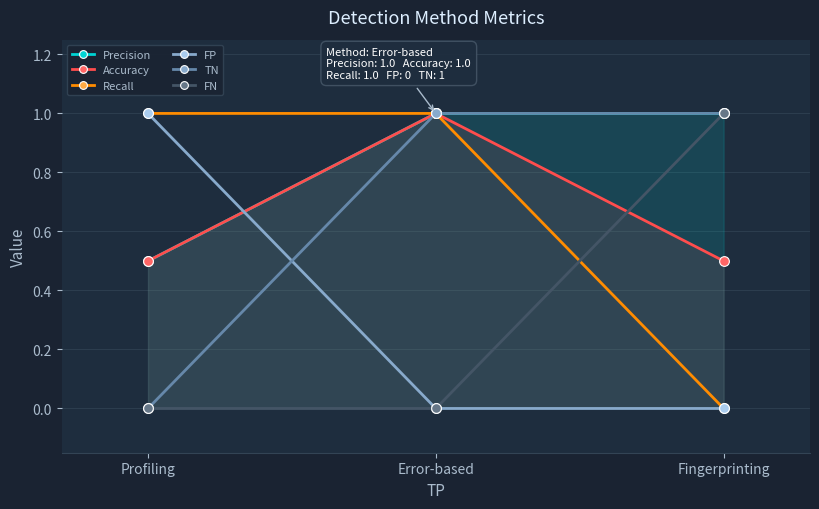

What are all the series names shown in the legend?

Precision, Accuracy, Recall, FP, TN, FN